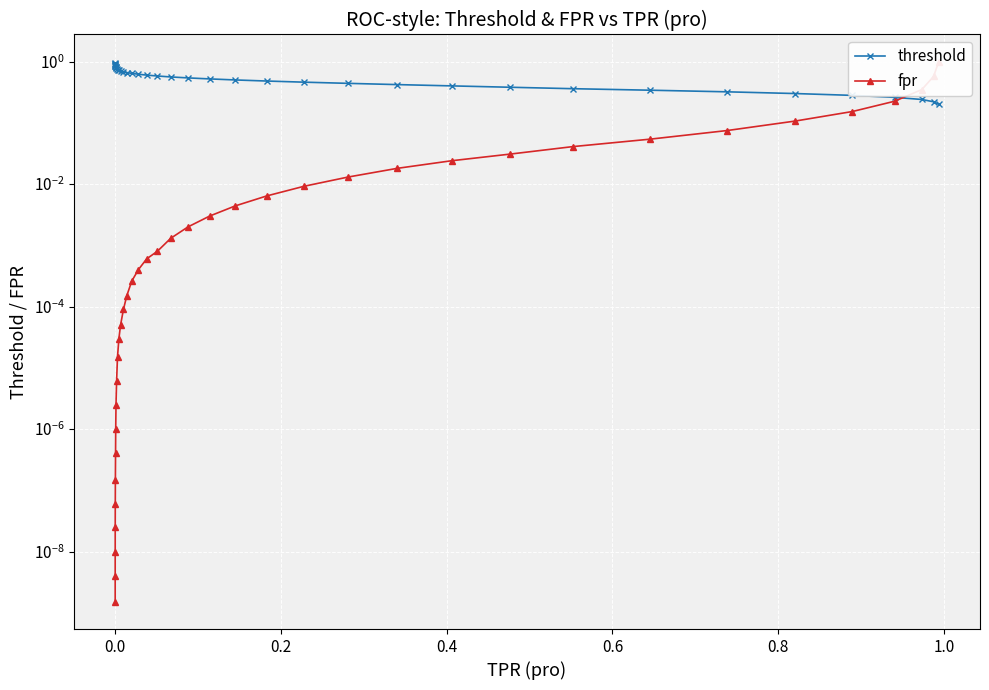

What is the lowest value of the threshold series?

0.2